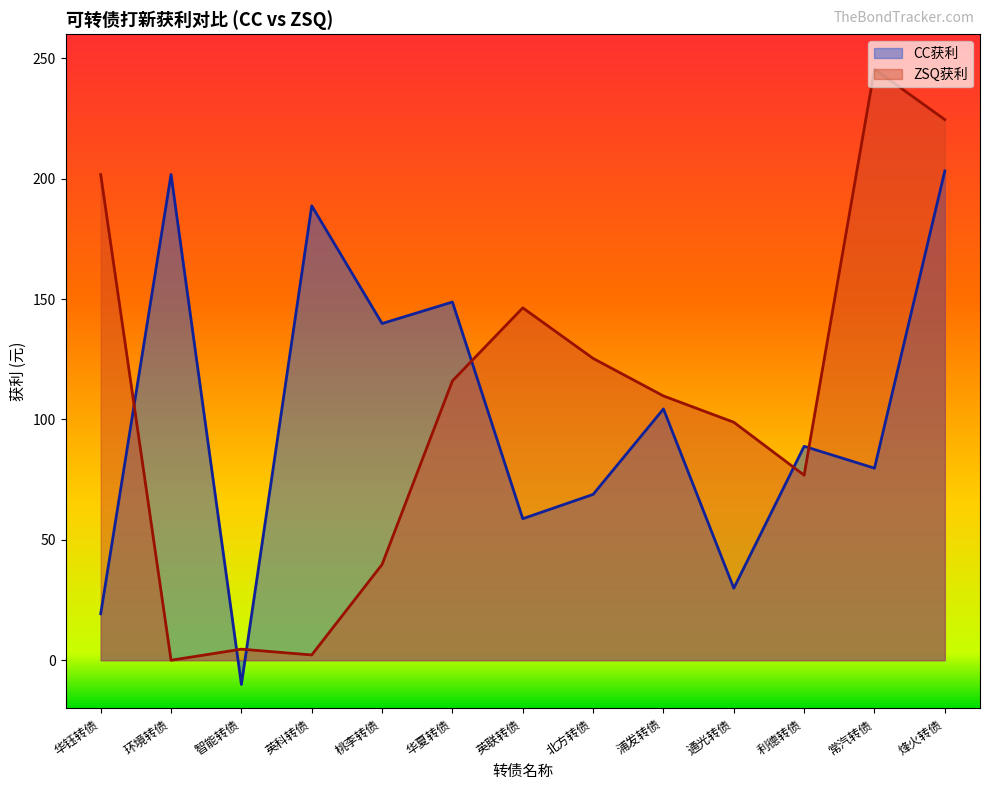

At which category is the sum across all series the highest?

烽火转债